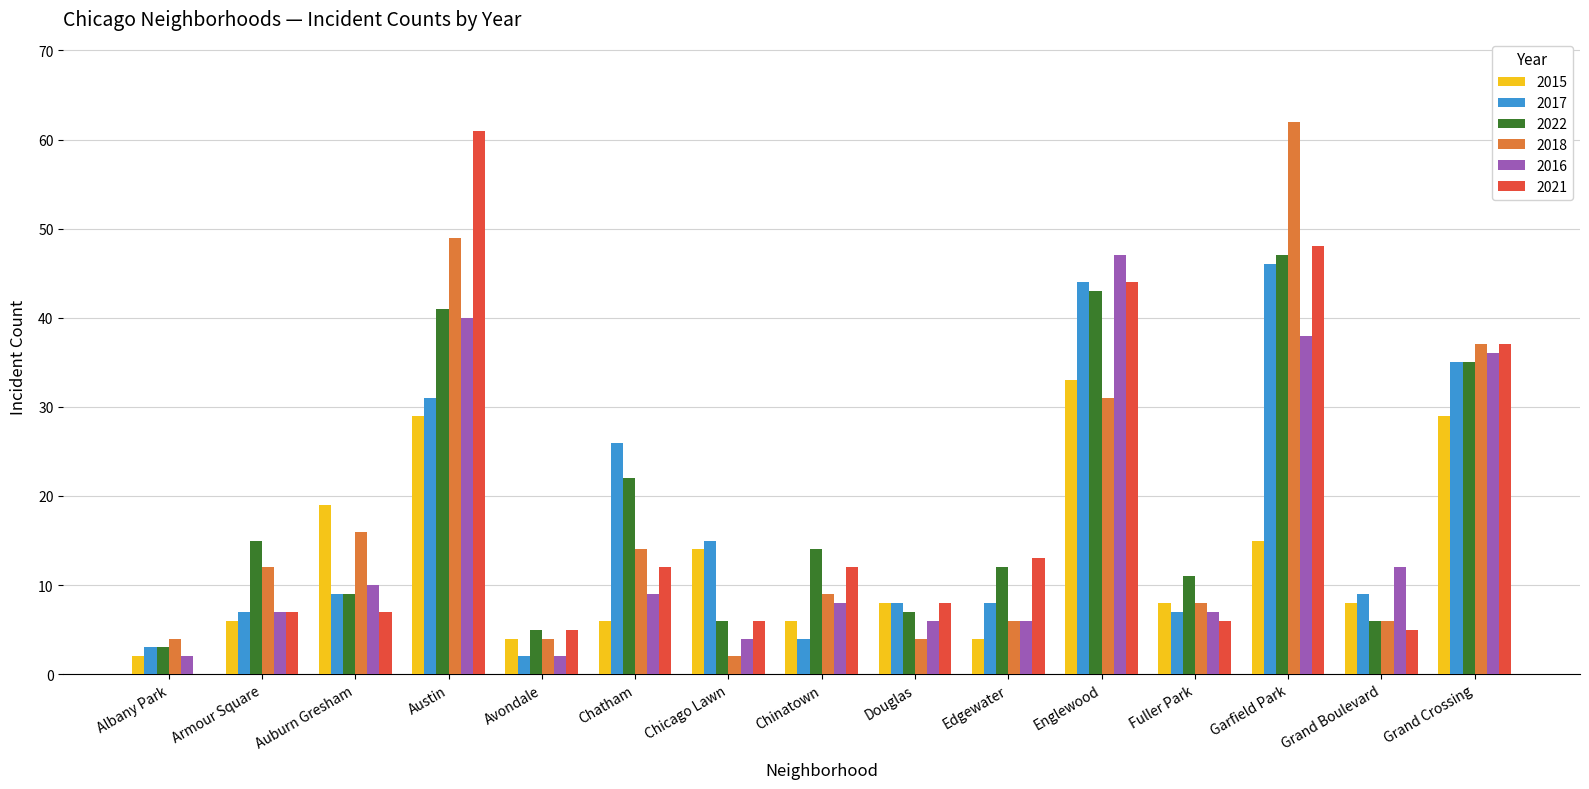

Which series changed the most between Auburn Gresham and Avondale?

2015